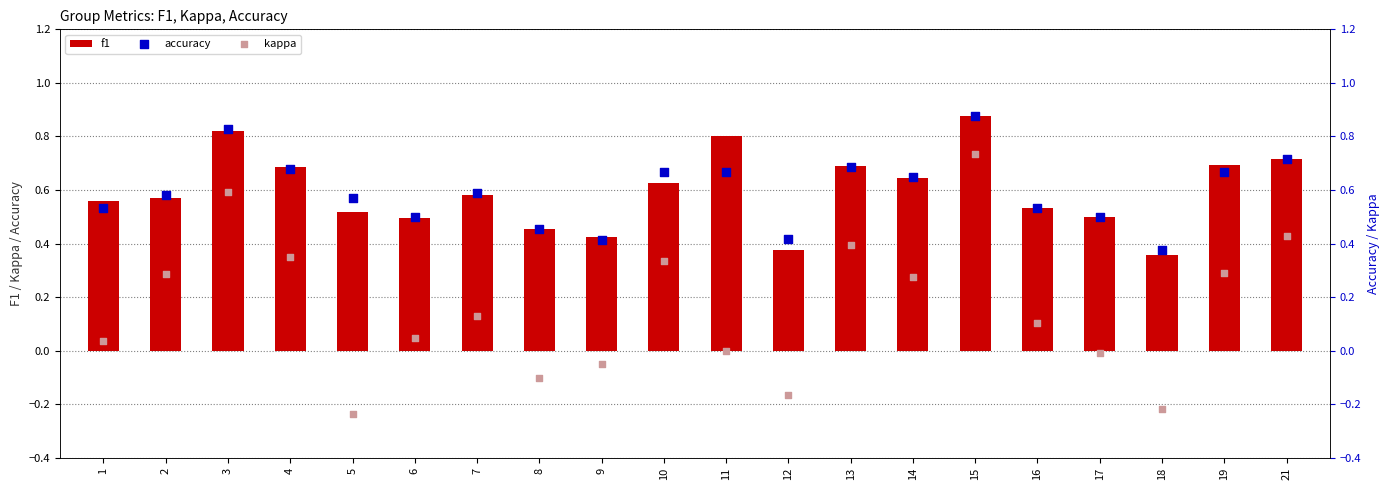

Which series contains the highest Y value?

f1